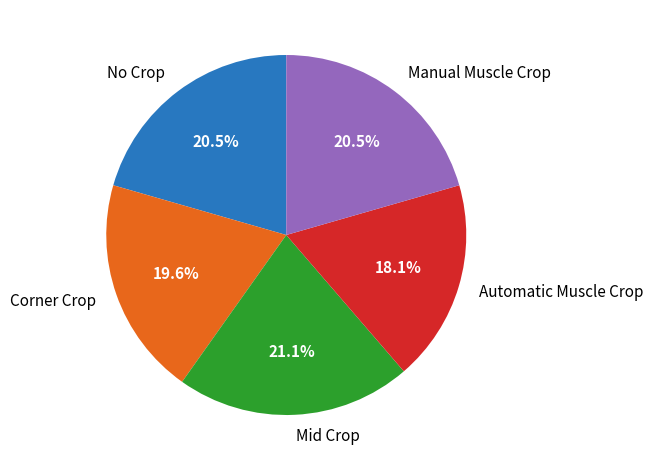

What is the largest slice in the pie chart?

Mid Crop